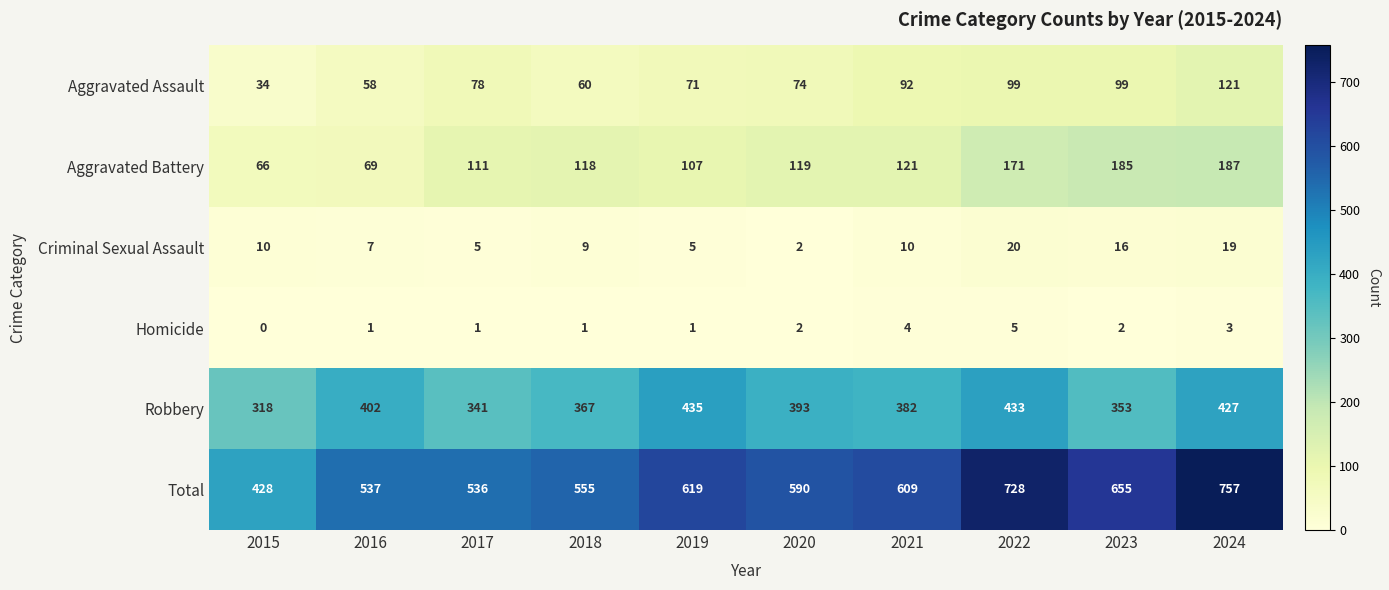

At how many categories does at least one series exceed 115?

10